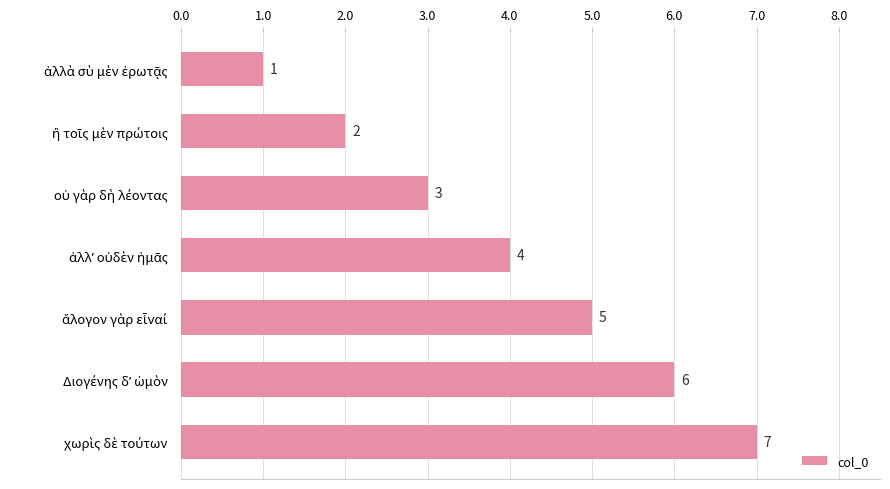

What is the average value?

4